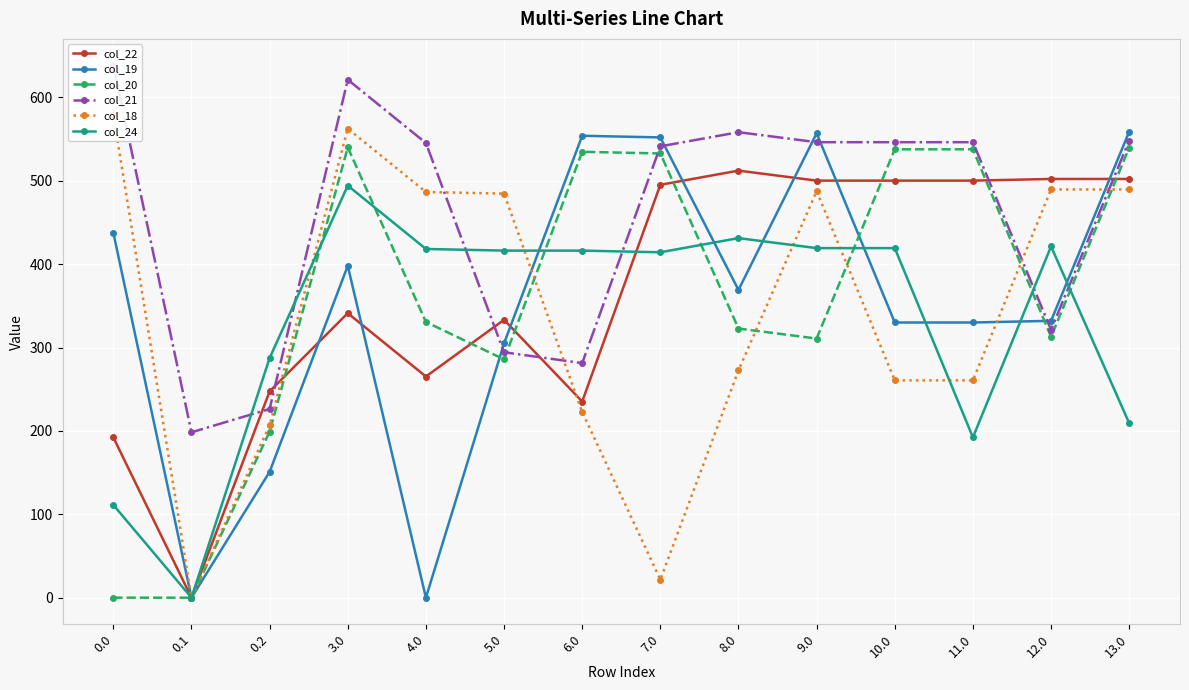

Which series has the largest range (max minus min)?

col_18